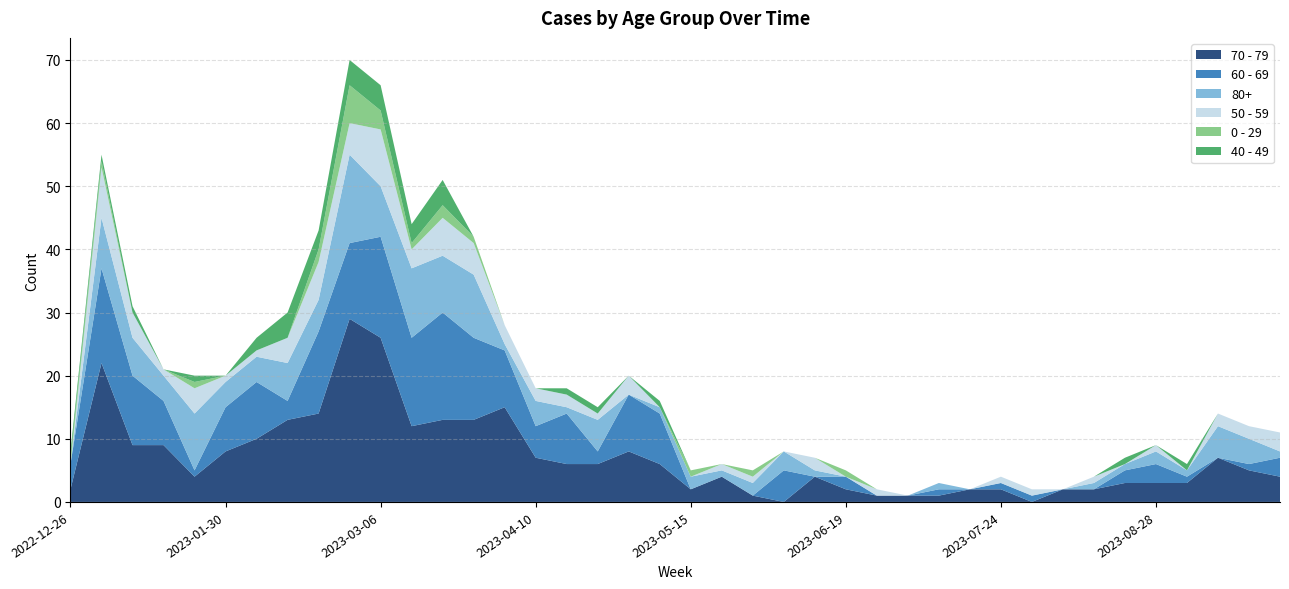

Reading right to left, list all the values displayed in this chart.

70 - 79: 4	5	7	3	3	3	2	2	0	2	2	1	1	1	2	4	0	1	4	2	6	8	6	6	7	15	13	13	12	26	29	14	13	10	8	4	9	9	22	2
60 - 69: 3	1	0	1	3	2	0	0	1	1	0	1	0	0	2	0	5	0	0	0	8	9	2	8	5	9	13	17	14	16	12	13	3	9	7	1	7	11	15	4
80+: 1	4	5	1	2	1	1	0	0	0	0	1	0	0	0	1	3	2	1	2	1	0	5	1	4	1	10	9	11	8	14	5	6	4	4	9	4	6	8	0
50 - 59: 3	2	2	0	1	0	1	0	1	1	0	0	0	1	0	2	0	1	1	0	0	3	1	2	2	3	5	6	3	9	5	6	4	1	1	4	1	4	8	0
0 - 29: 0	0	0	0	0	0	0	0	0	0	0	0	0	0	1	0	0	1	0	1	0	0	0	0	0	0	1	2	1	3	6	2	0	0	0	1	0	0	1	1
40 - 49: 0	0	0	1	0	1	0	0	0	0	0	0	0	0	0	0	0	0	0	0	1	0	1	1	0	0	0	4	3	4	4	3	4	2	0	1	0	1	1	1